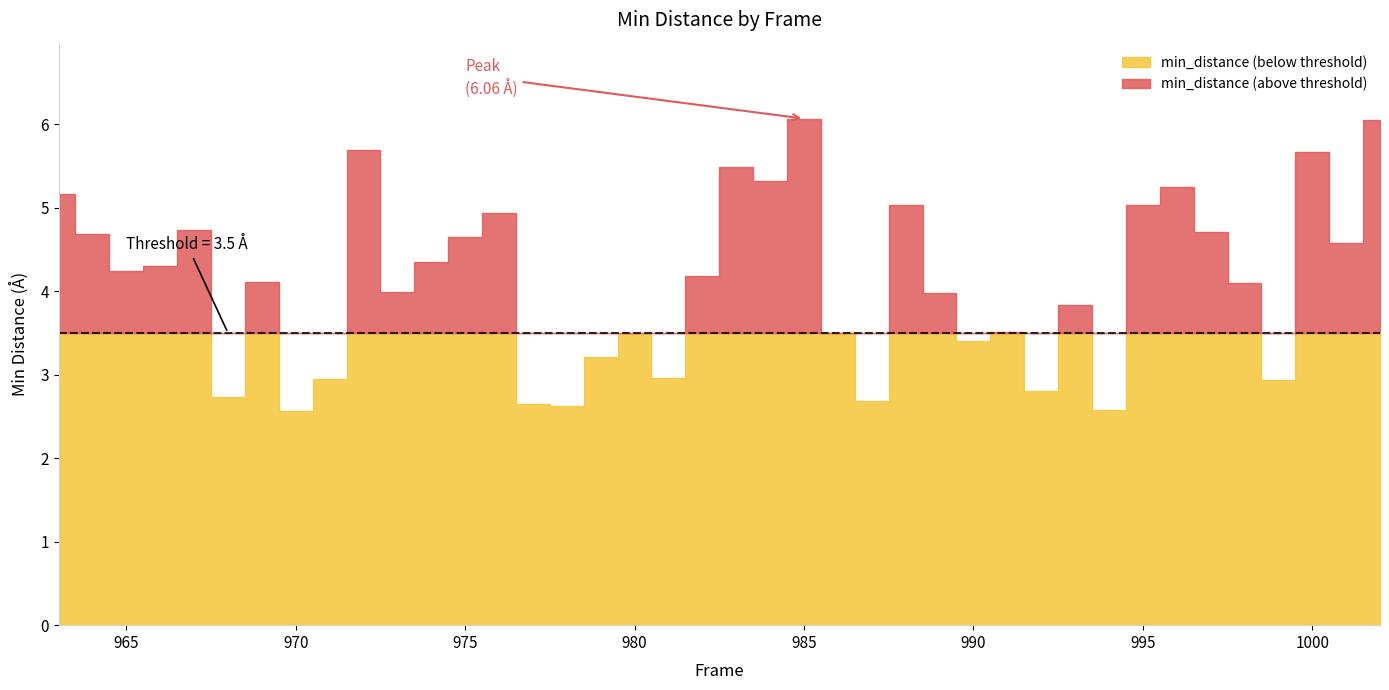

How many points are higher than both their immediate neighbors (excluding endpoints)?

12